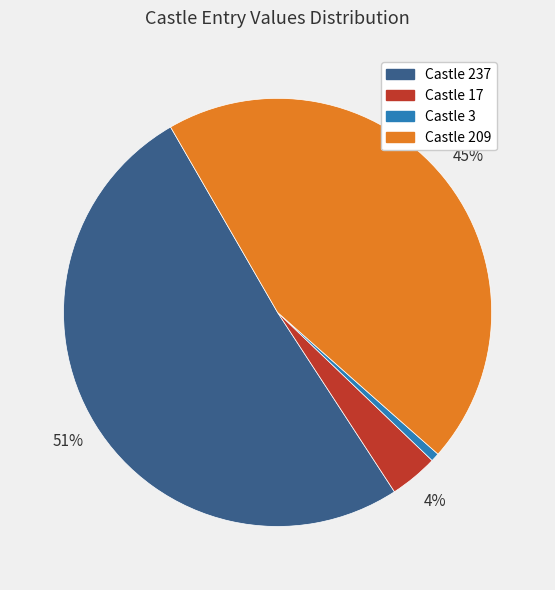

Between Castle 209 and Castle 17, which is larger?

Castle 209